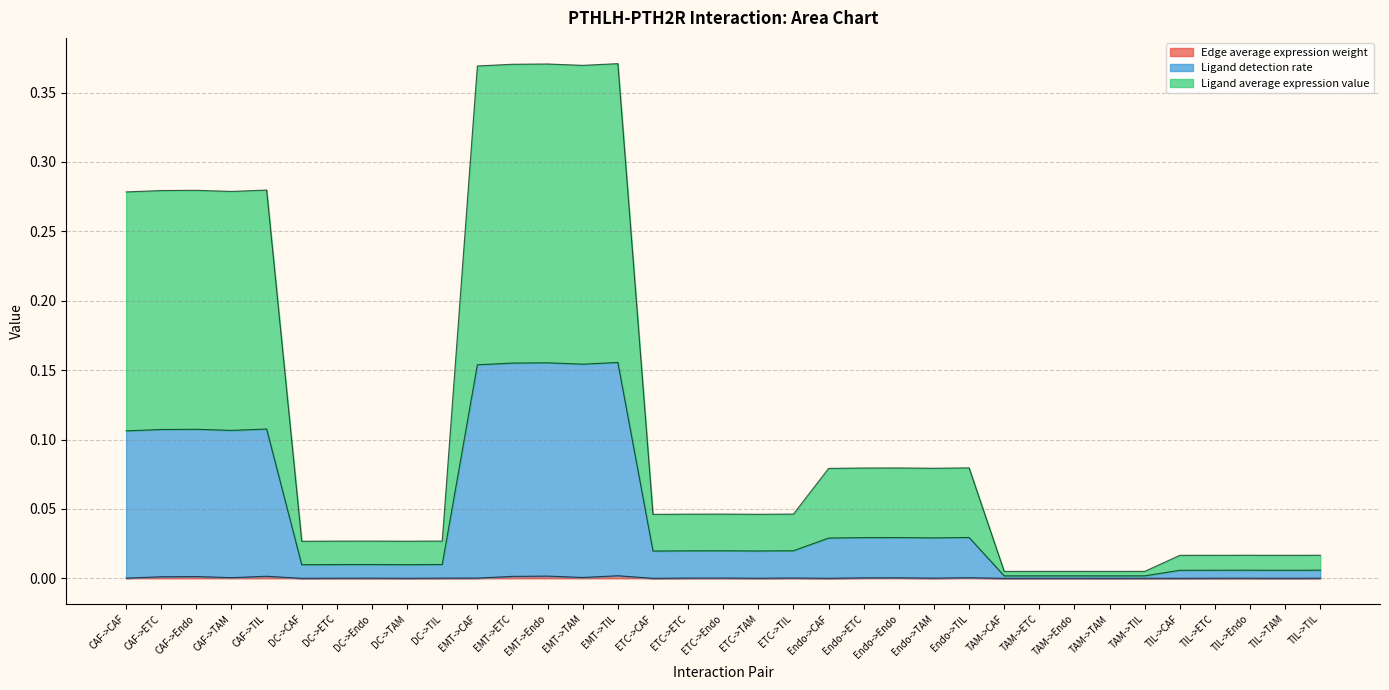

Where is Ligand average expression value nearest to the value 0?

TAM->CAF